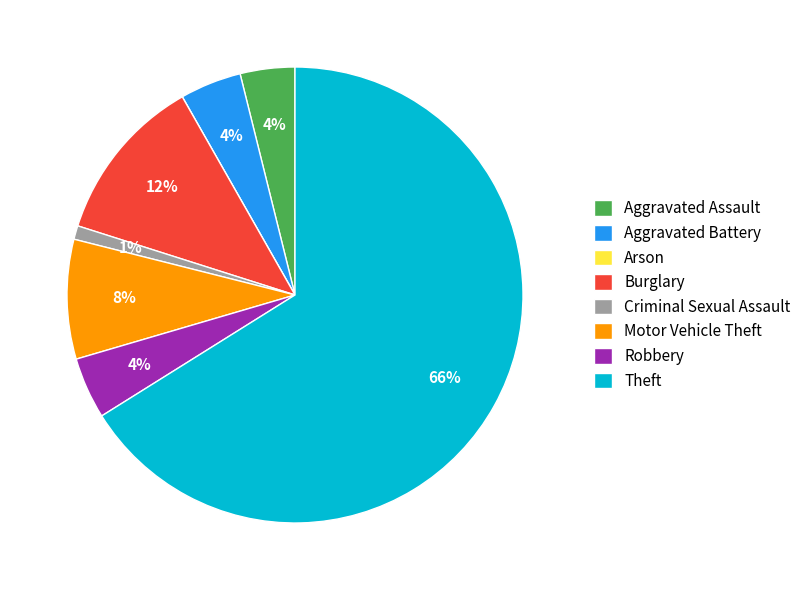

Do Aggravated Battery and Robbery together represent more than half of the pie?

No